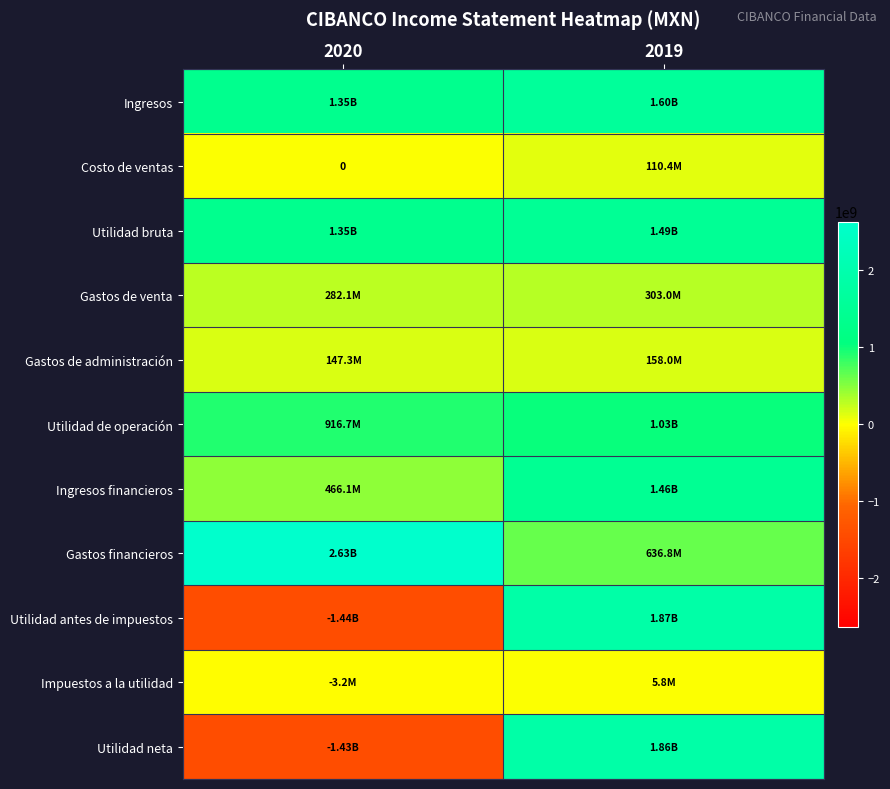

Between 2020 and 2019, which is larger?

2019